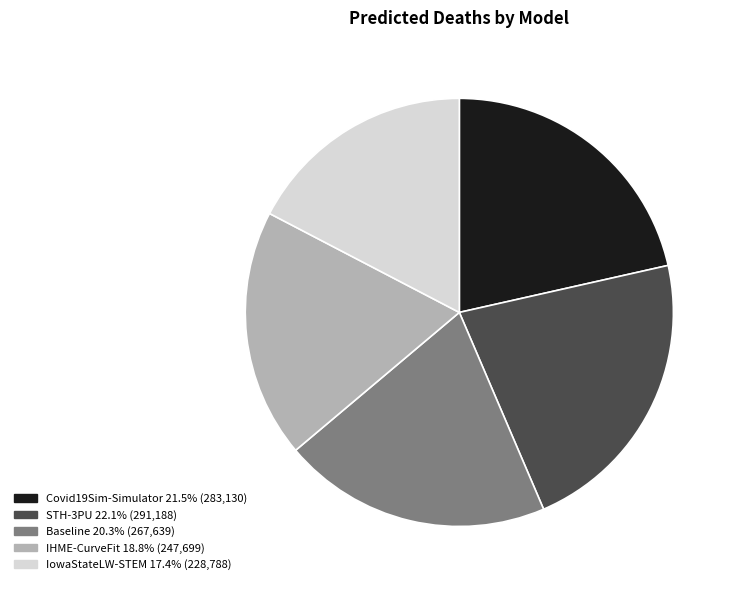

Is there a majority slice in this chart?

No